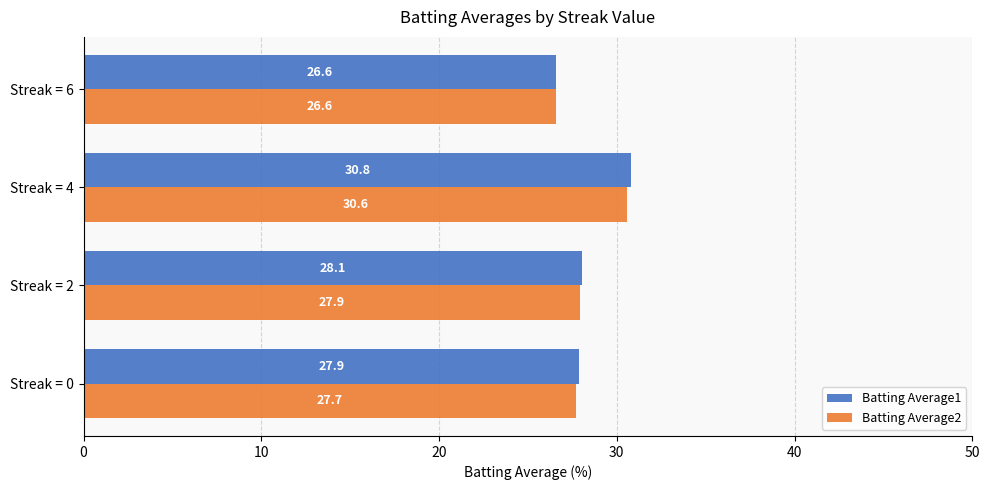

At Streak = 4, list the series in order from smallest to largest.

Batting Average2, Batting Average1